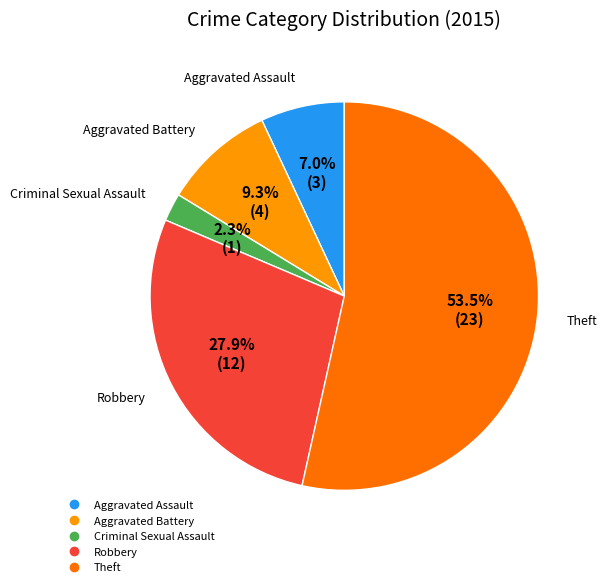

How many segments does this pie chart have?

5